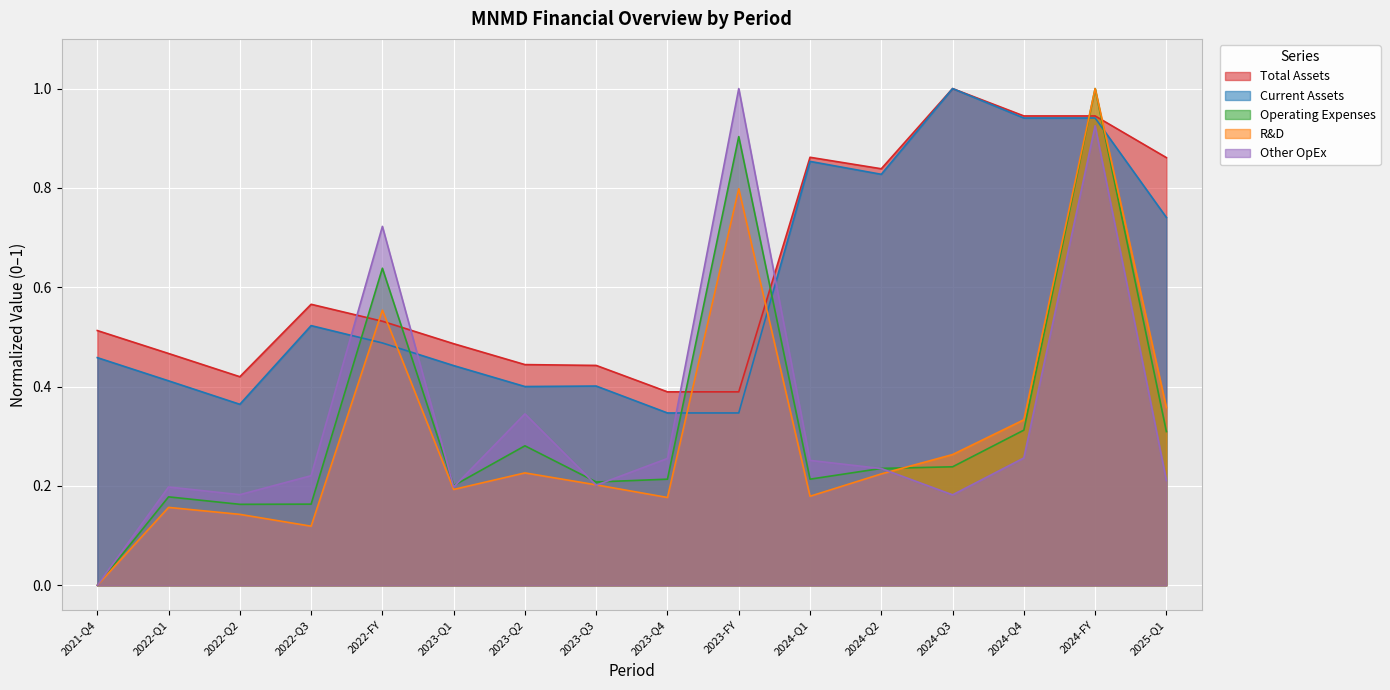

True or false: Current Assets has more than 2 points higher than both neighbors.

True